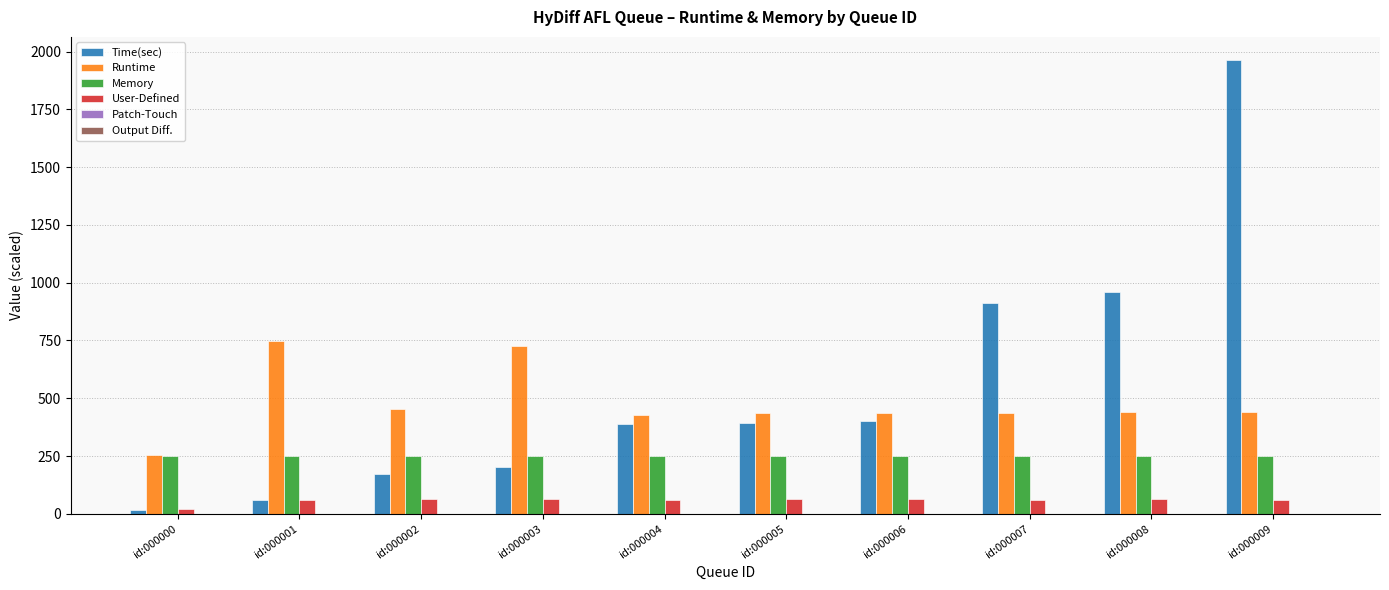

List the series in order of their peak value, lowest first.

User-Defined, Memory, Runtime, Time(sec)